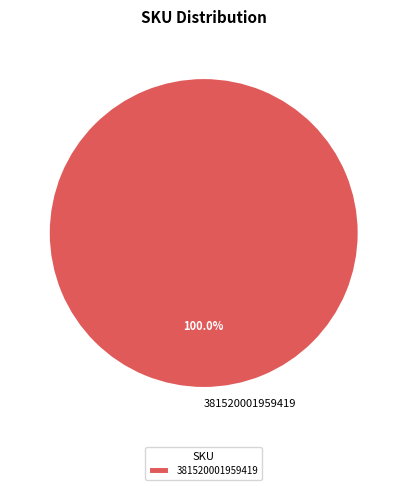

Count the number of slices in the pie.

1